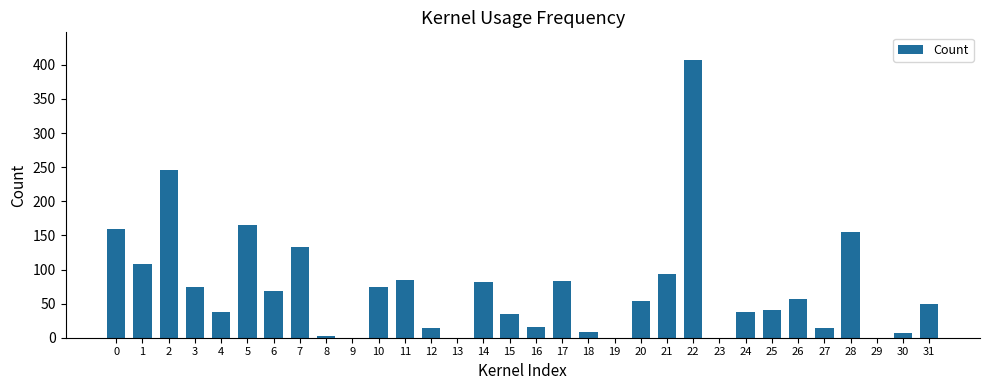

The value at 13 is 0. True or false?

True